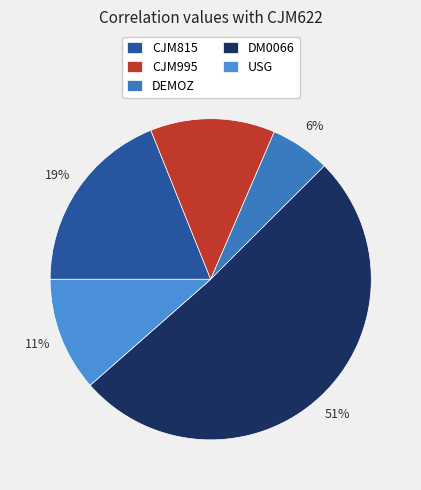

Does DM0066 account for over 50% of the chart?

Yes